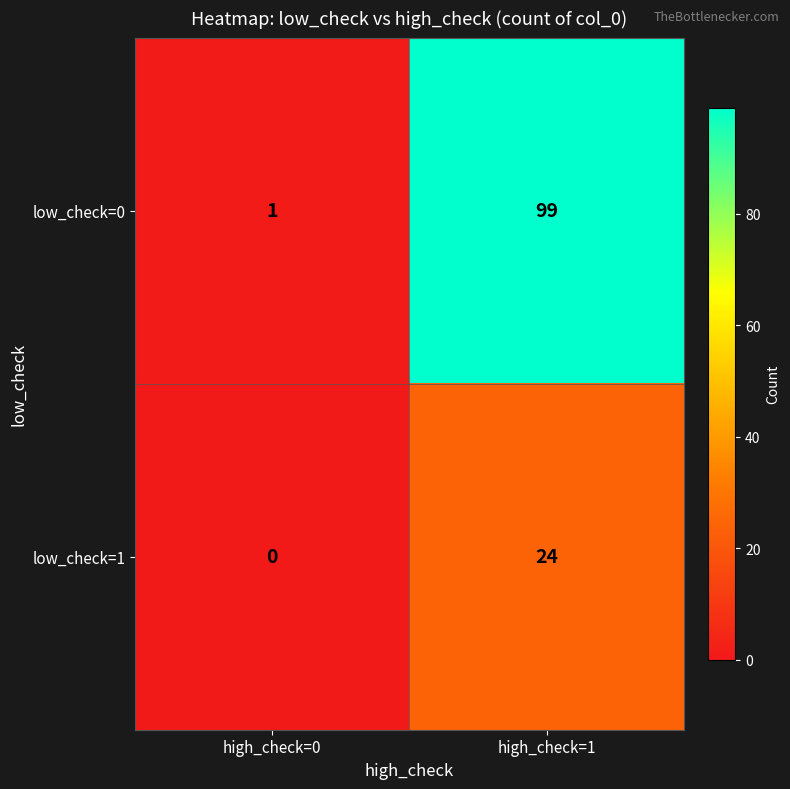

What is the difference between the low_check=0 values at high_check=1 and high_check=0?

98